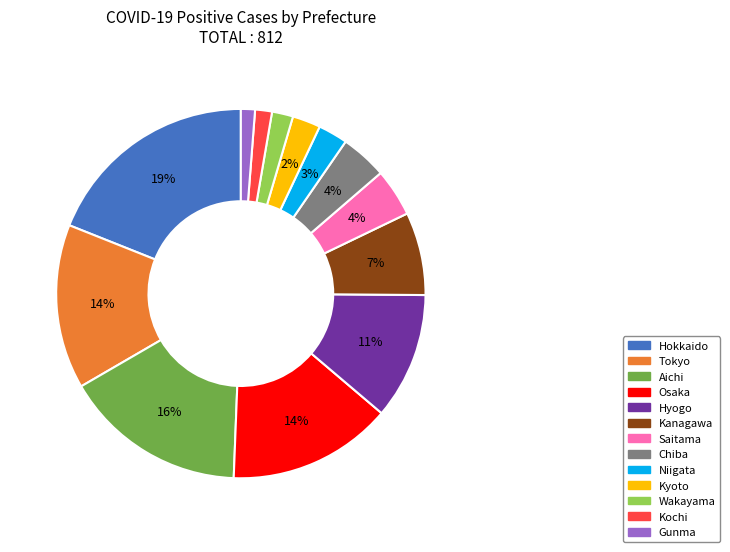

To the nearest percent, what is the difference between the Osaka and Hokkaido slice percentages?

5%